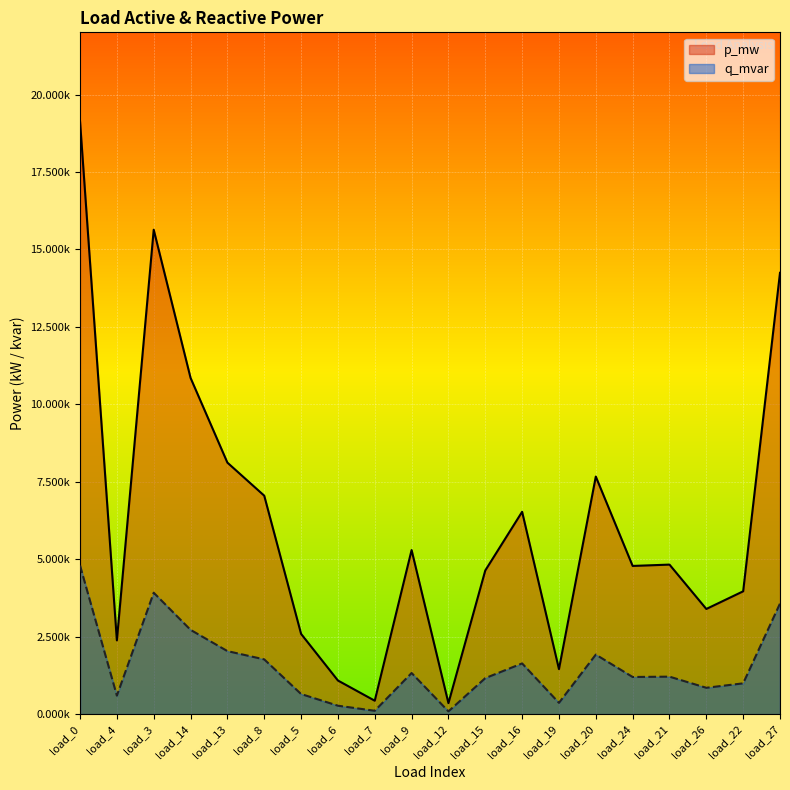

What is the label of the 19th point from the right?

load_4